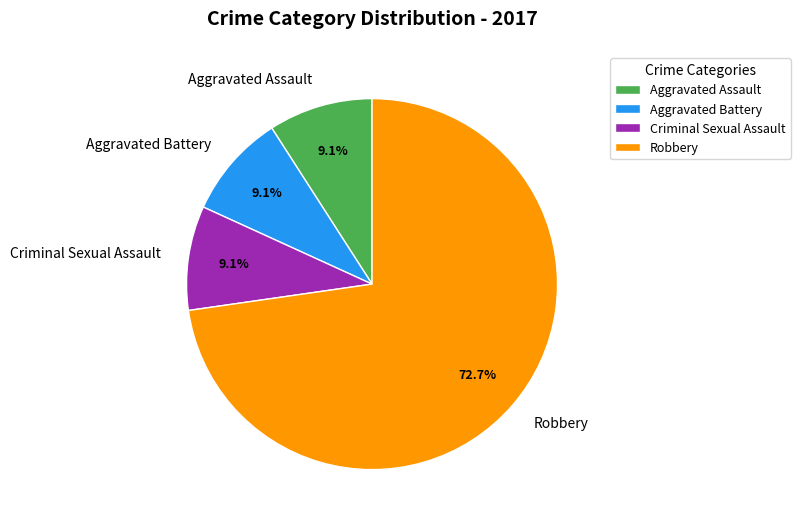

To the nearest percent, what is the difference between the largest and smallest slice percentages?

64%